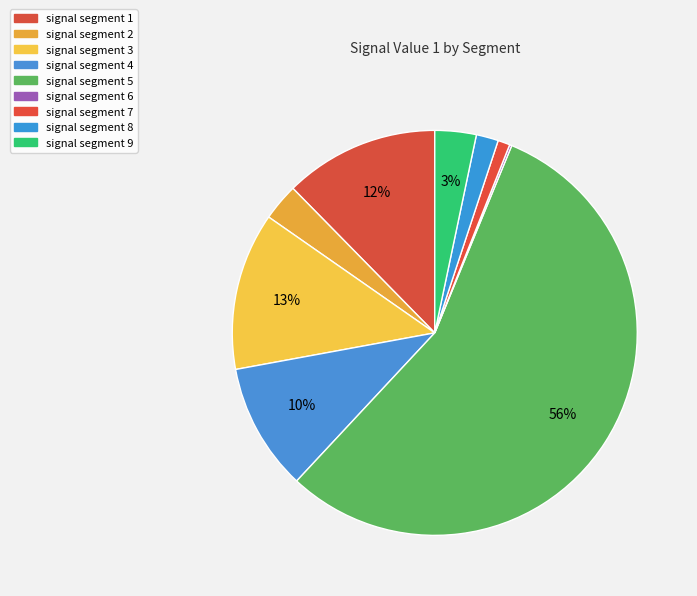

Combined, what portion of the pie is signal segment 9 and signal segment 8?

5.1%